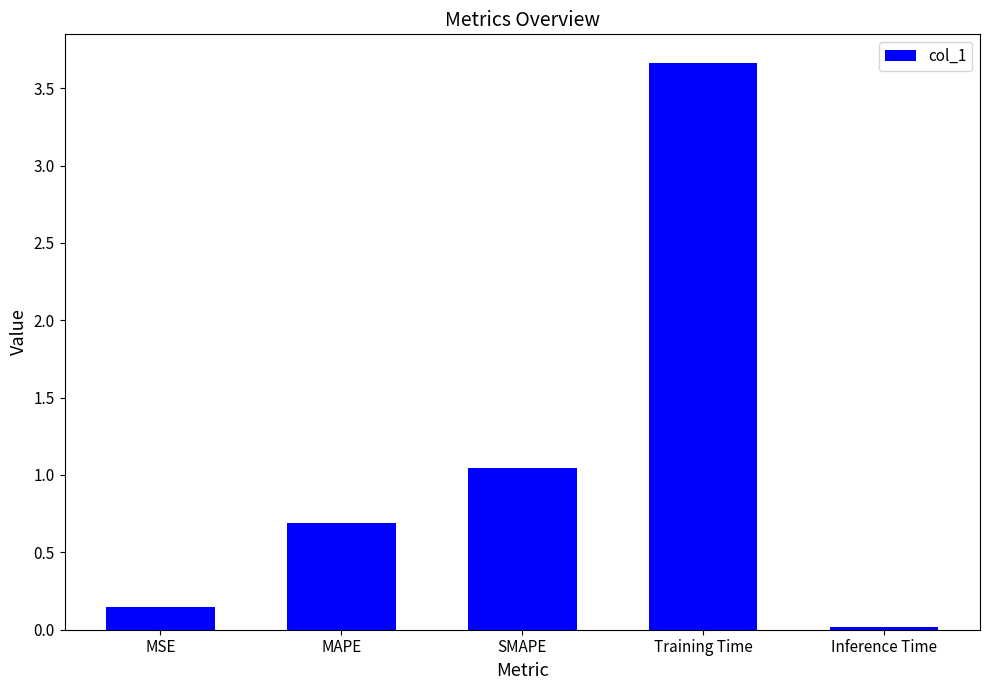

Where is the data nearest to the value 1?

SMAPE